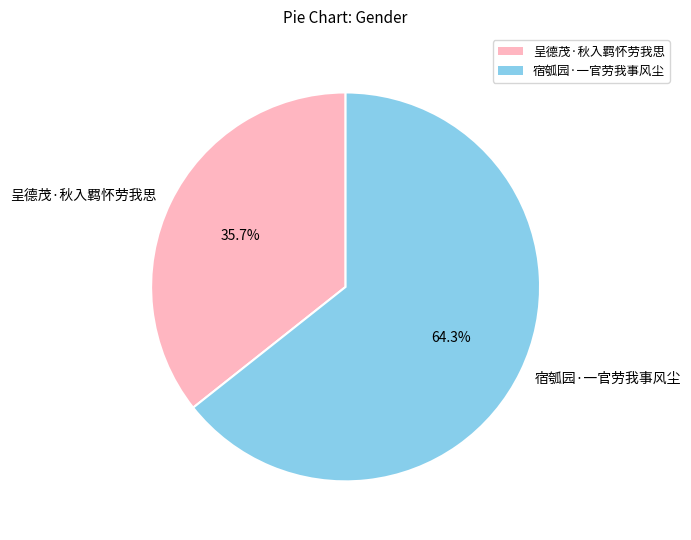

Does 呈德茂·秋入羁怀劳我思 represent more than half of the total?

No